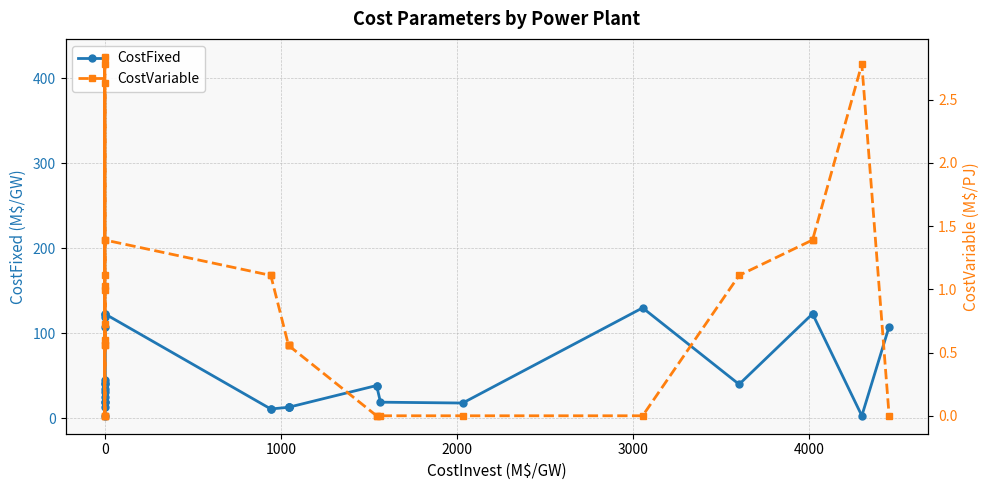

True or false: CostVariable and CostFixed intersect in this chart.

False